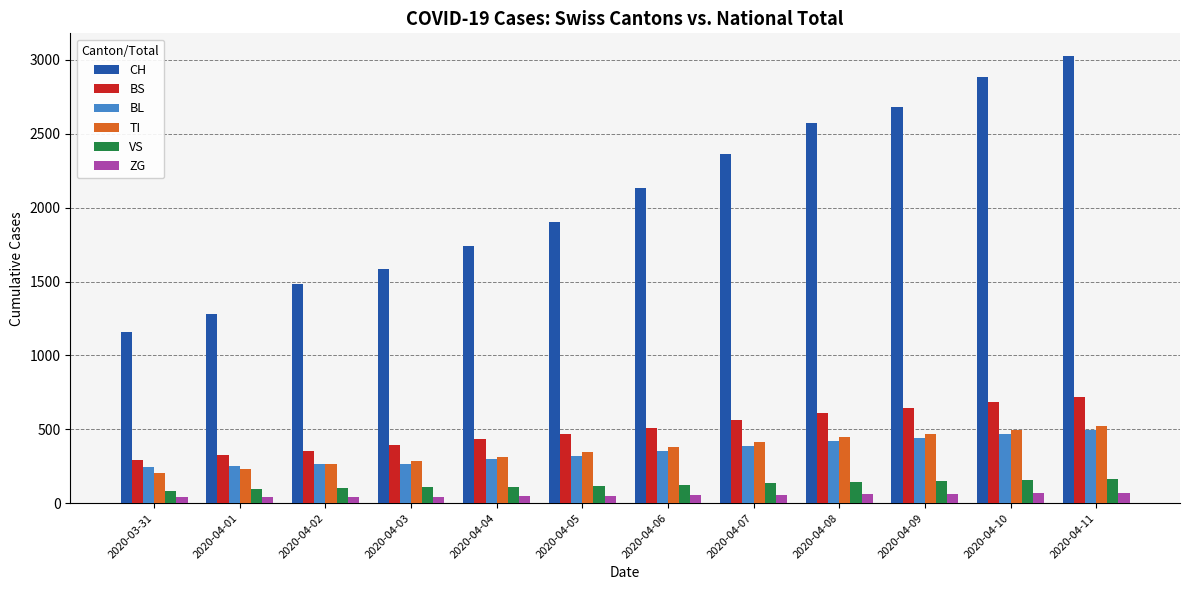

What is the maximum value shown in the chart?

3028